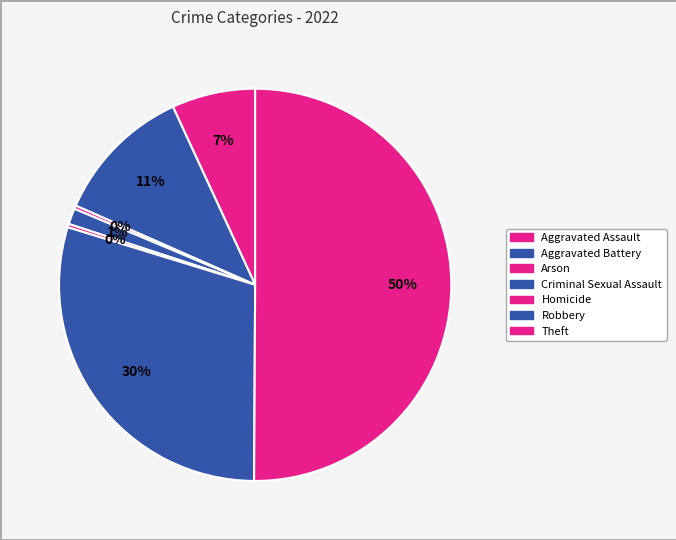

True or false: Homicide accounts for 0% of the total.

True